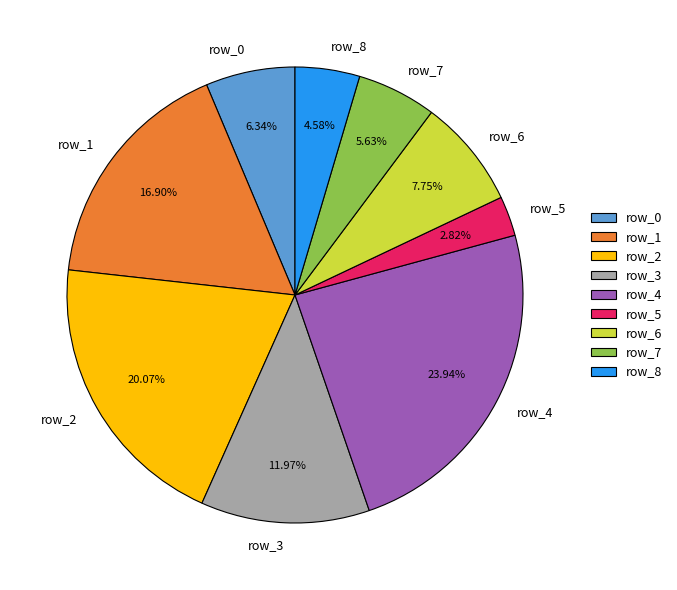

What percentage is the row_0 slice, to the nearest percent?

6%